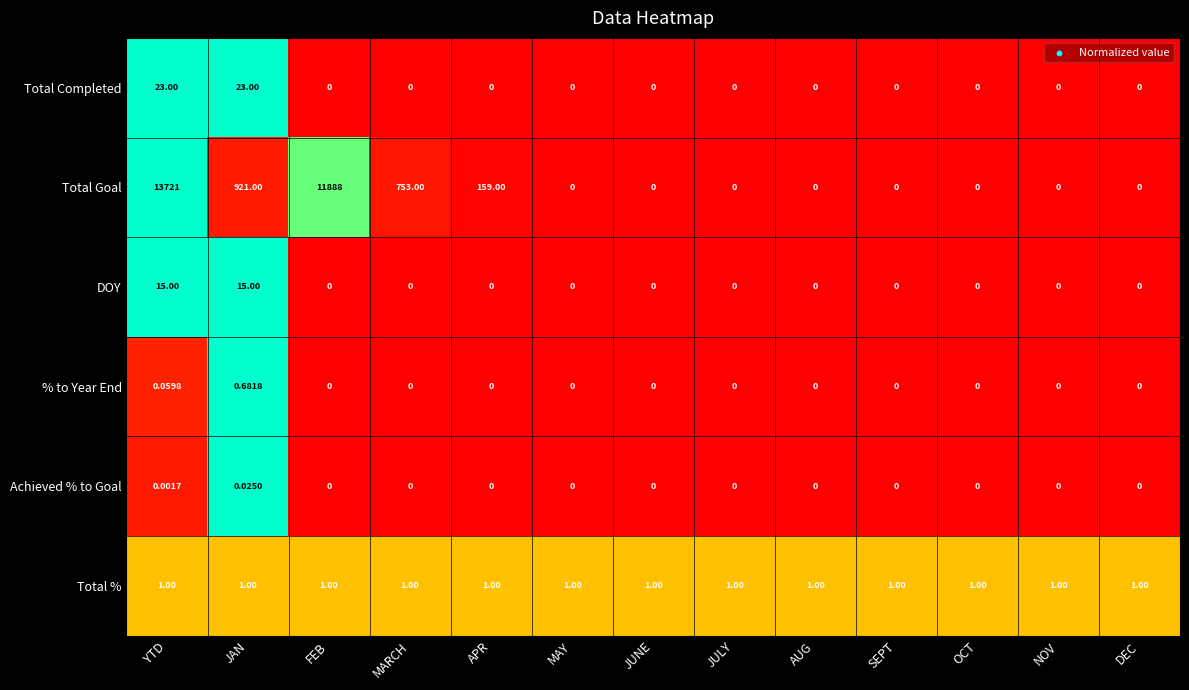

List the series in order of their peak value, lowest first.

Achieved % to Goal, % to Year End, Total %, DOY, Total Completed, Total Goal